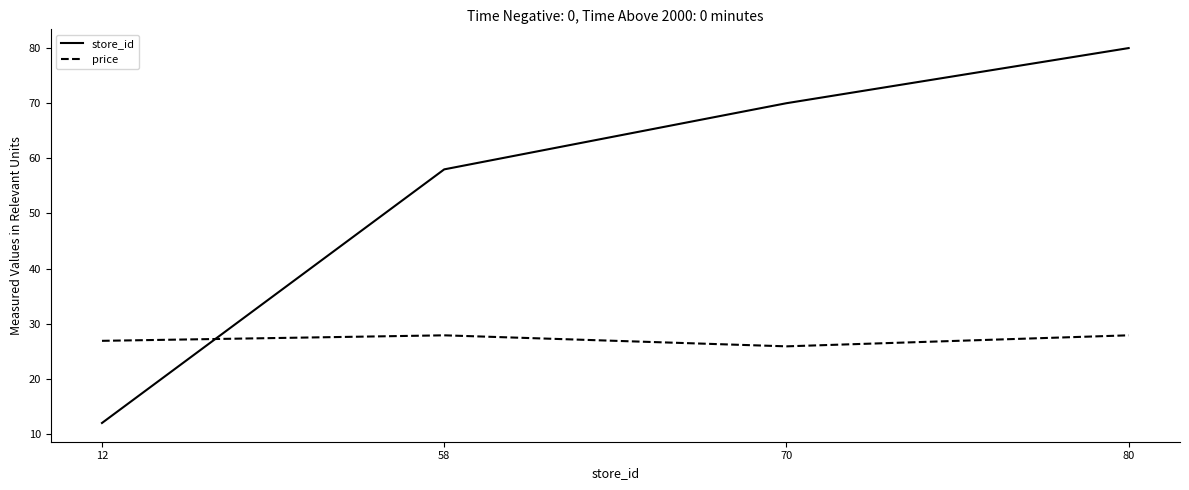

Which series has the largest total across all categories?

store_id